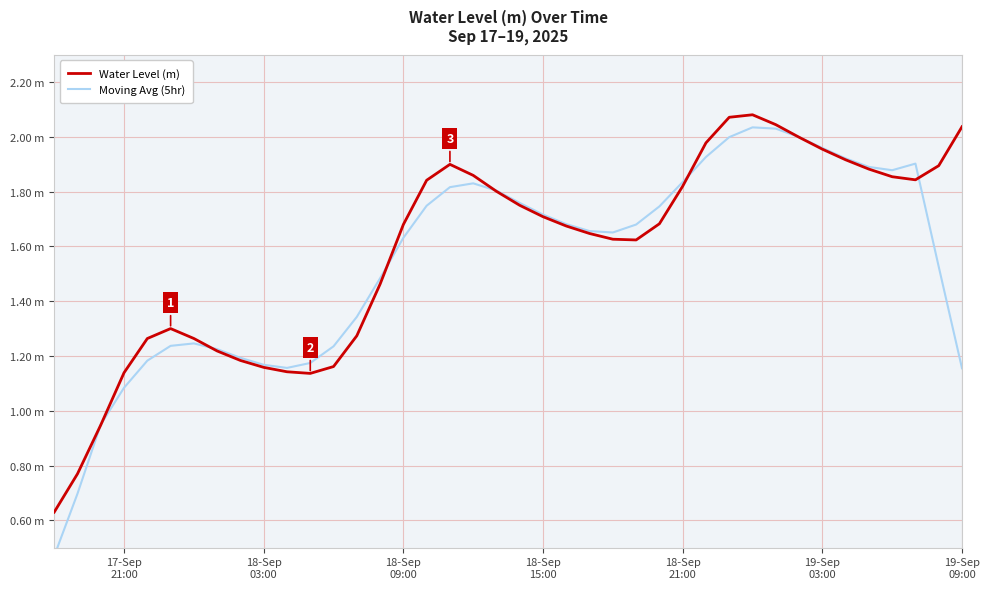

What are all the series names shown in the legend?

Water Level (m), Moving Avg (5hr)